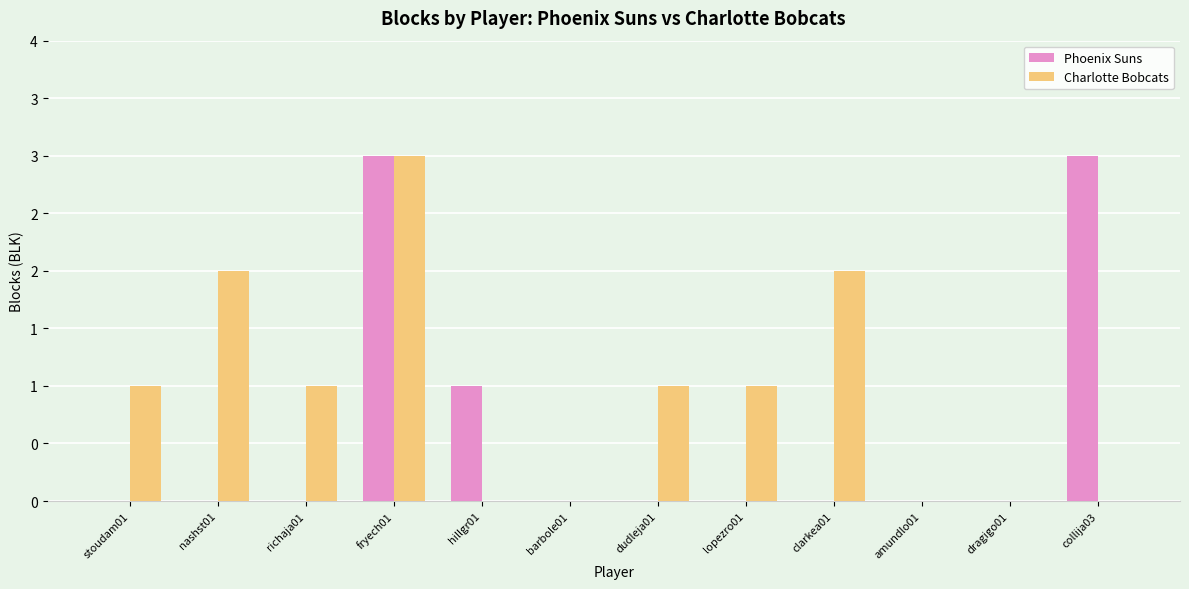

Between barbole01 and lopezro01, which series saw the biggest shift?

Charlotte Bobcats